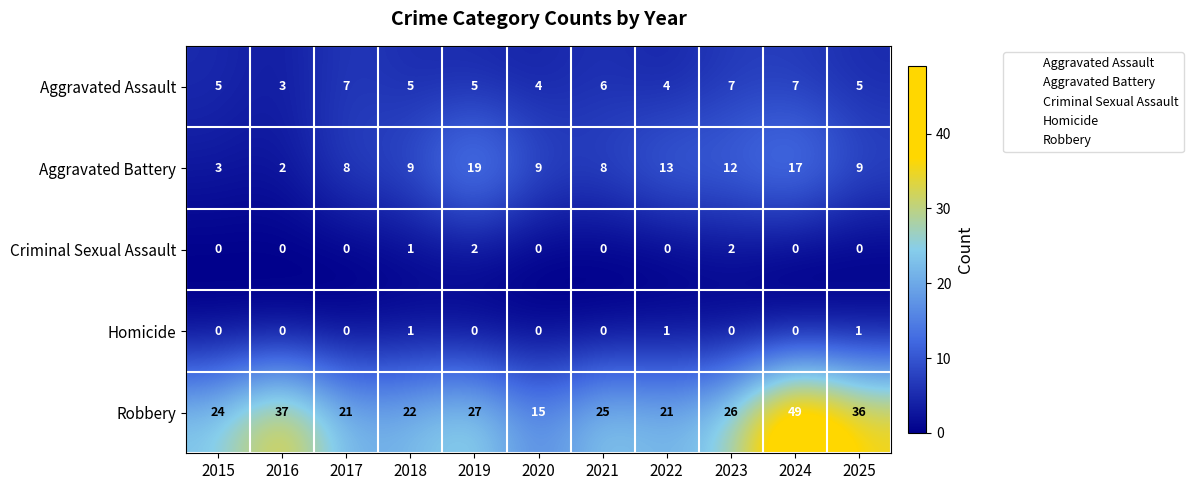

At which category does the chart reach its peak across all series?

2024